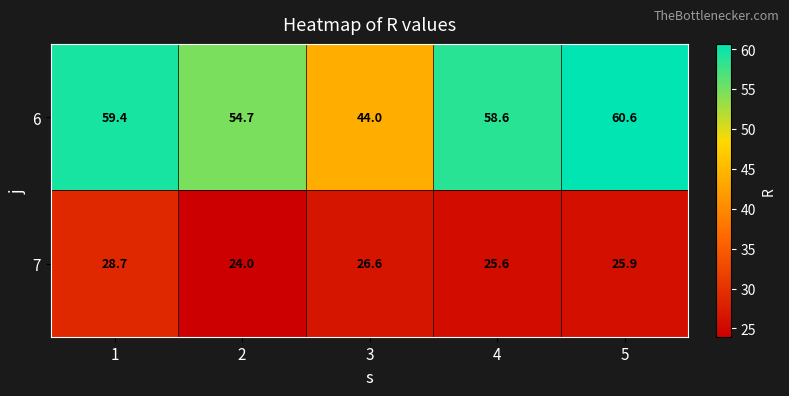

At how many categories does at least one series exceed 36?

5